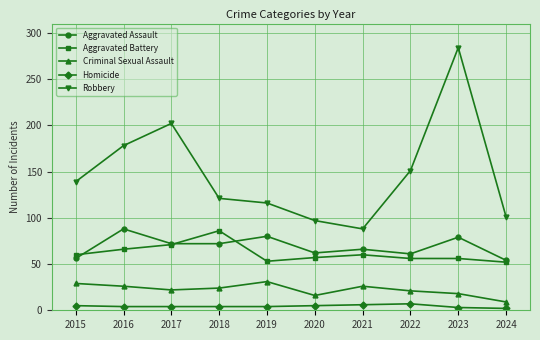

What is the sum of all Aggravated Battery values?

617